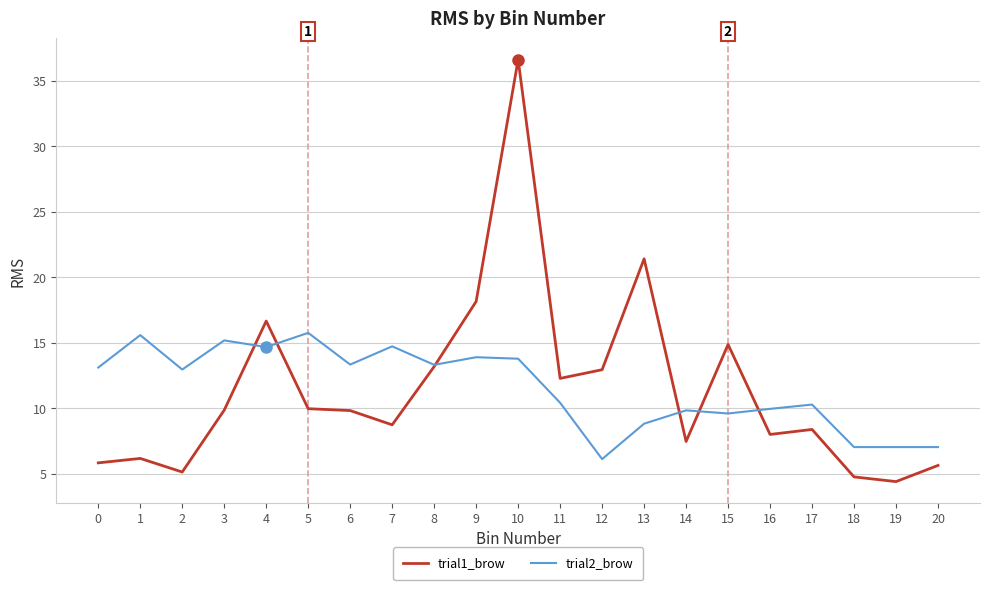

Which label corresponds to the largest value in the chart?

10